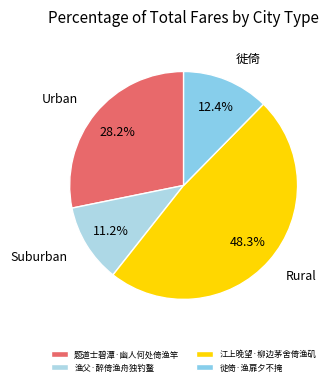

How many segments does this pie chart have?

4